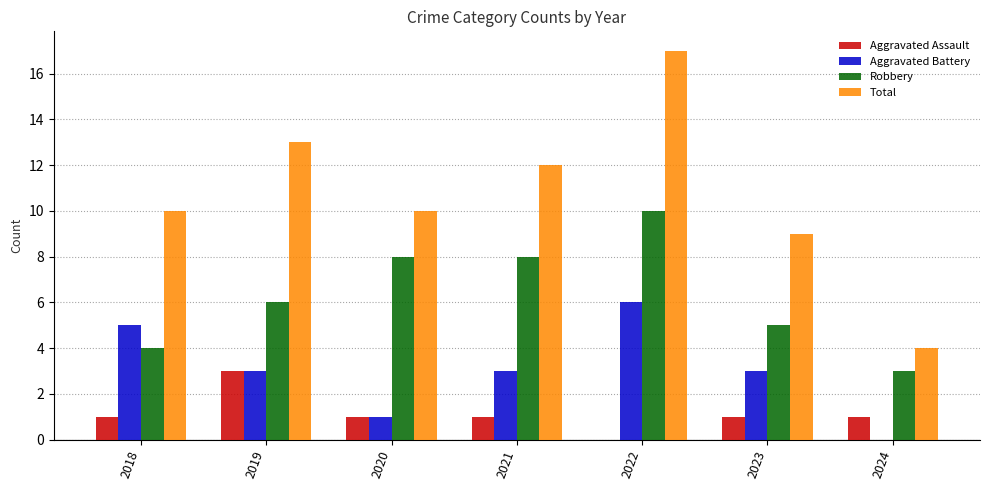

Are the bars horizontal?

No